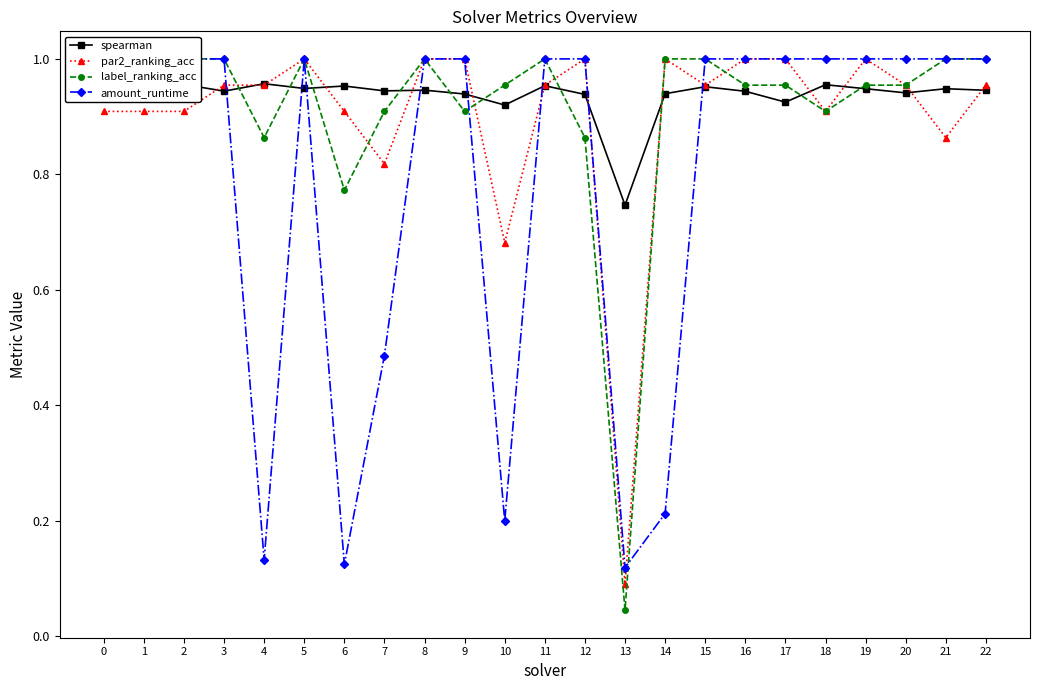

Is the value of par2_ranking_acc at 15 greater than the value of amount_runtime at 12?

No